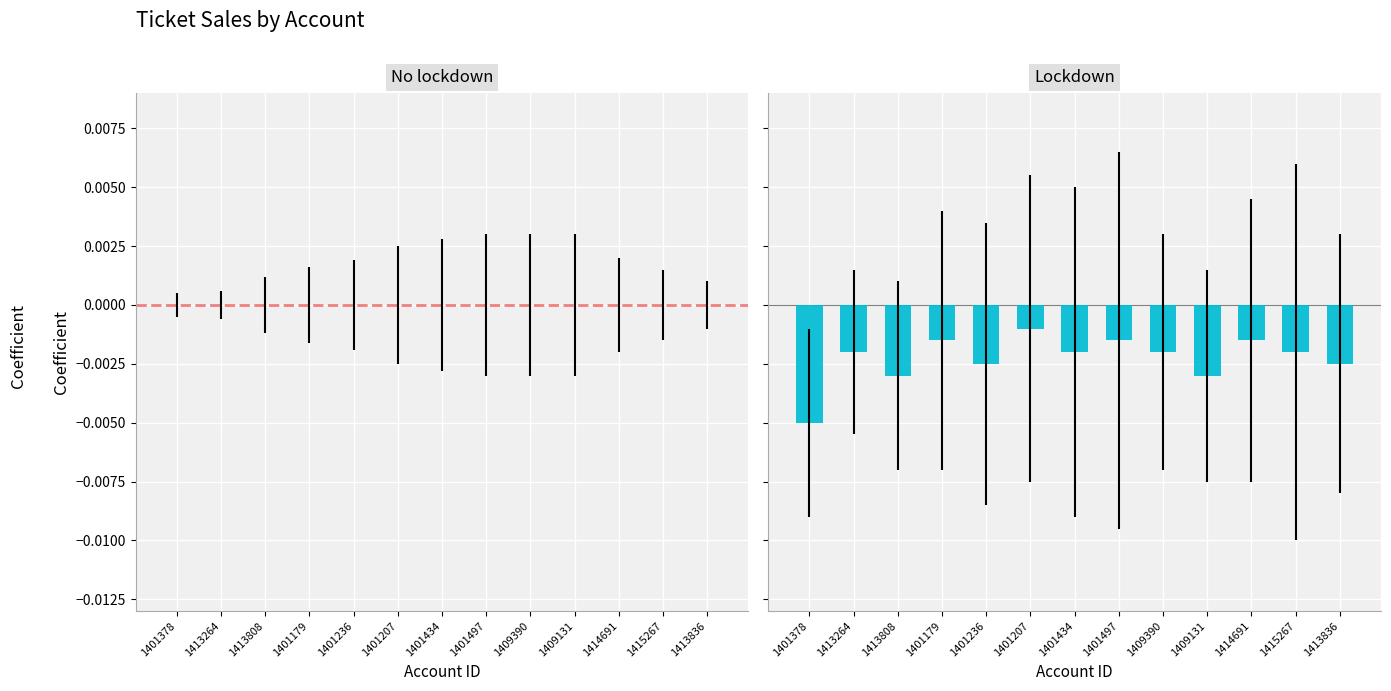

Are the bars horizontal?

No